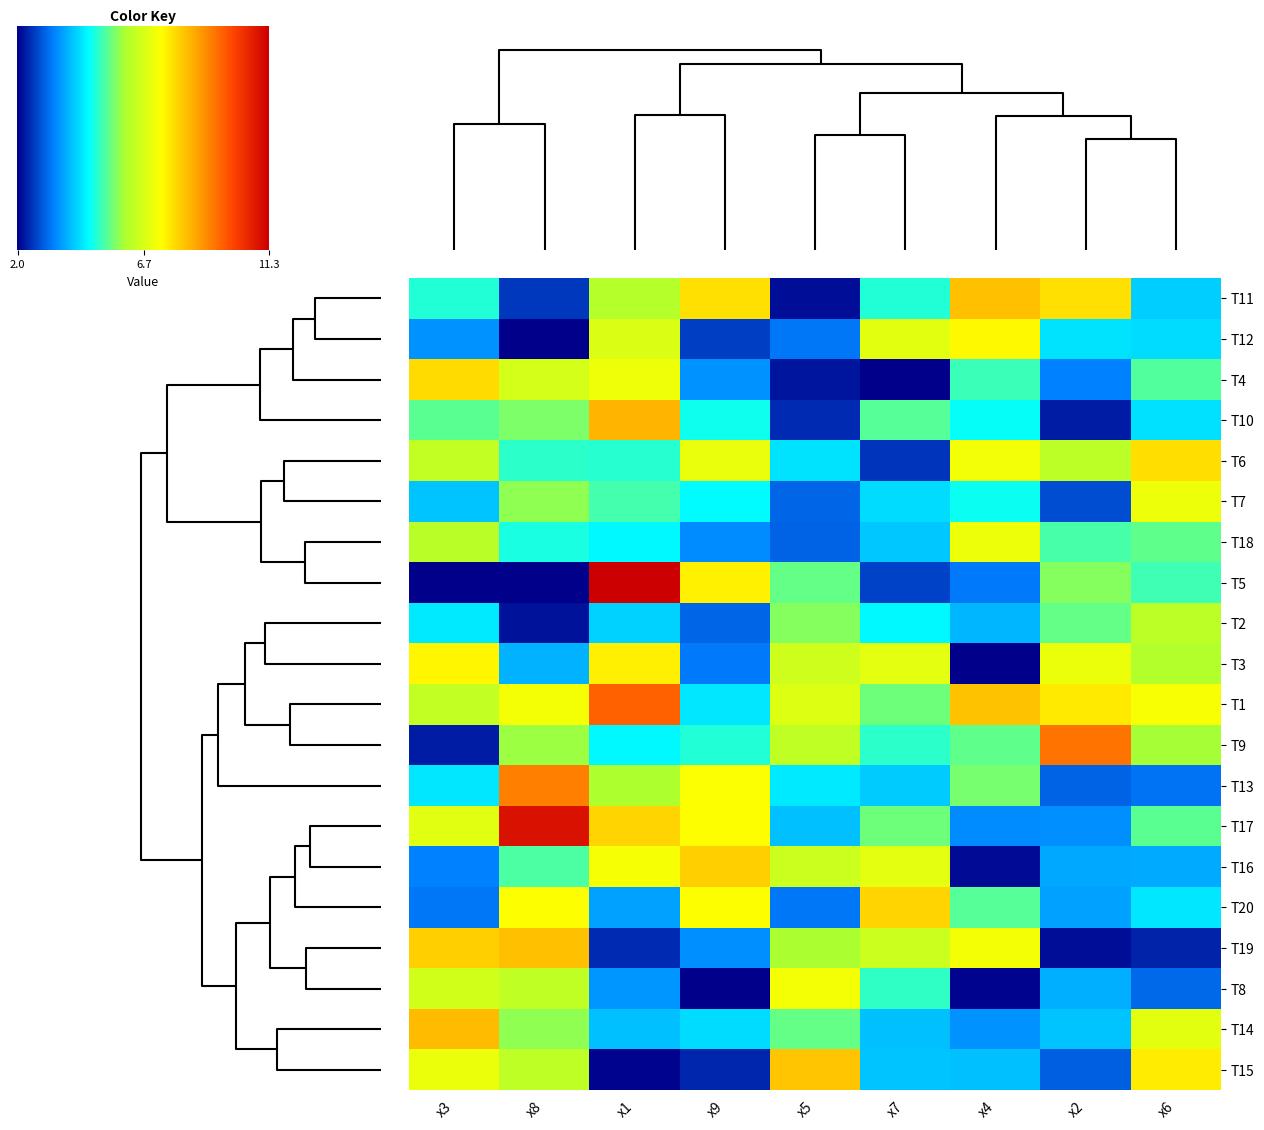

Count the number of data series in this chart.

20